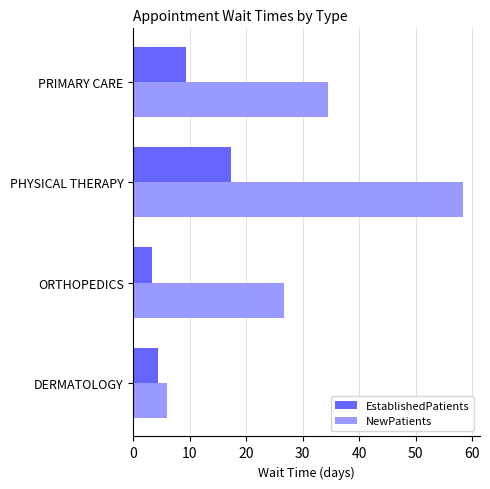

Which series has the largest range (max minus min)?

NewPatients